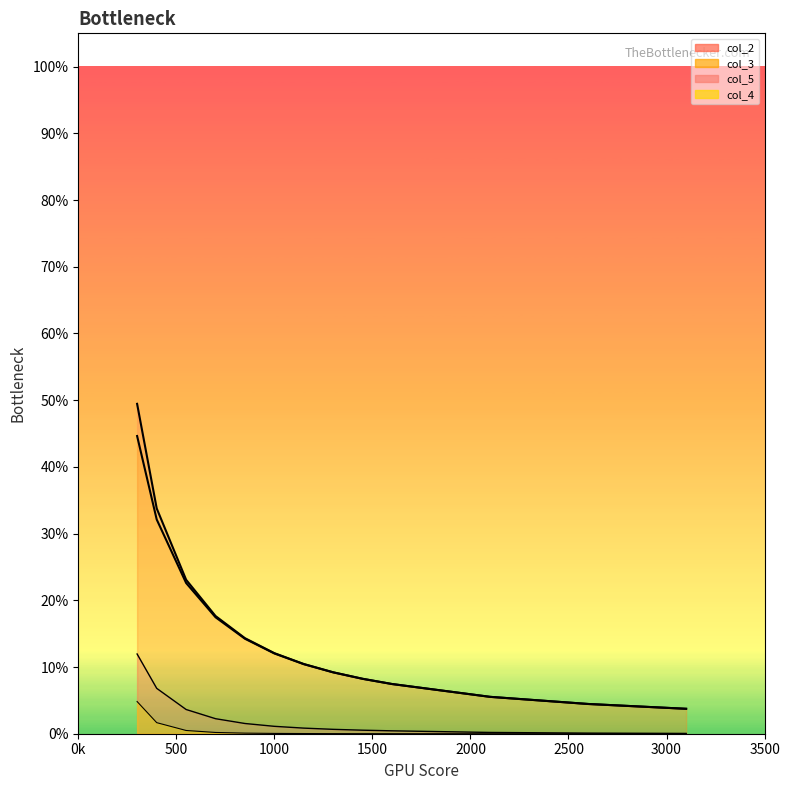

Is the value of col_5 at 850 greater than the value of col_4 at 2100?

Yes